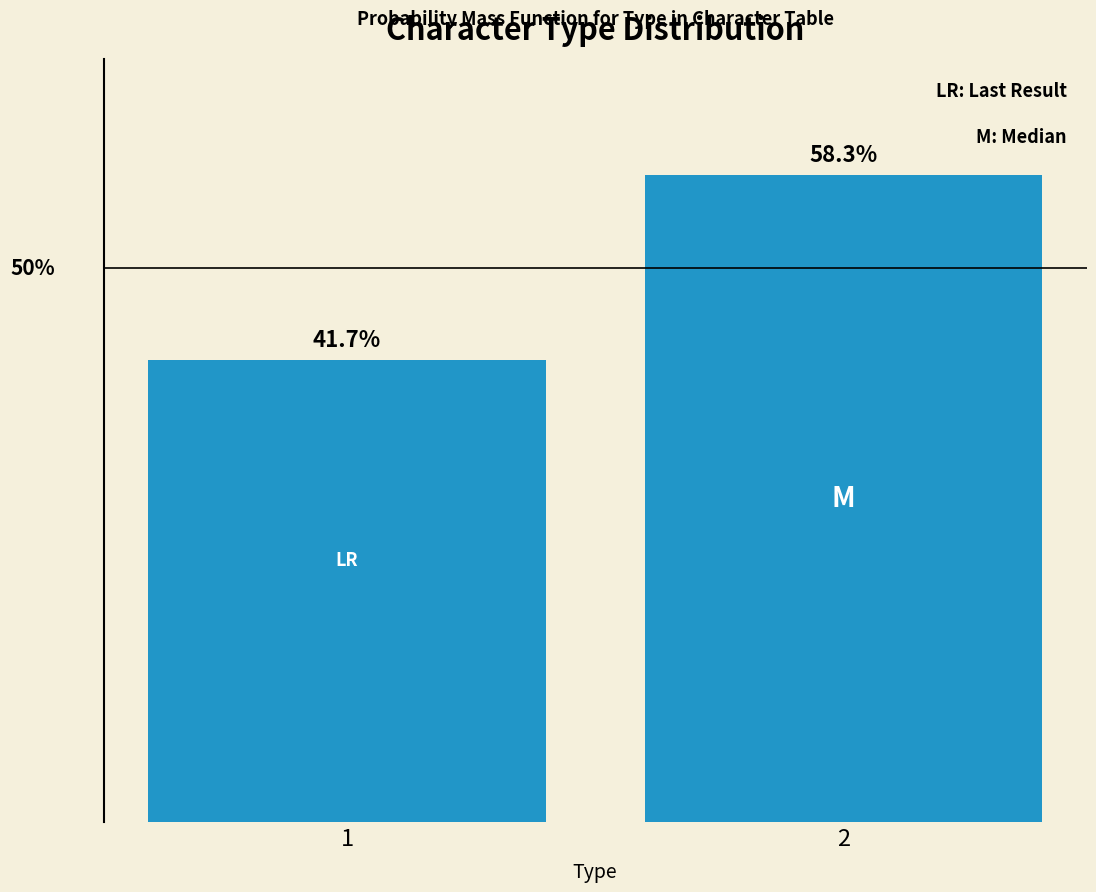

List the labels in order of value, smallest first.

1, 2